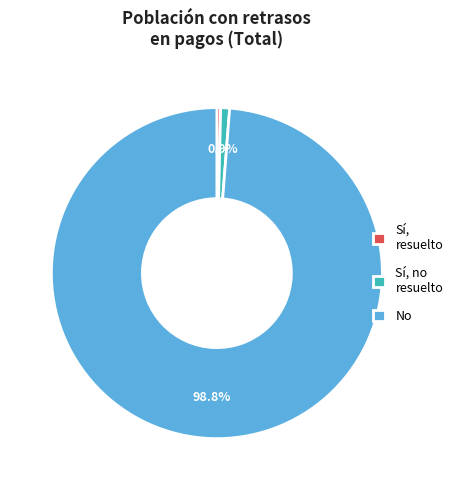

What is the largest slice in the pie chart?

No